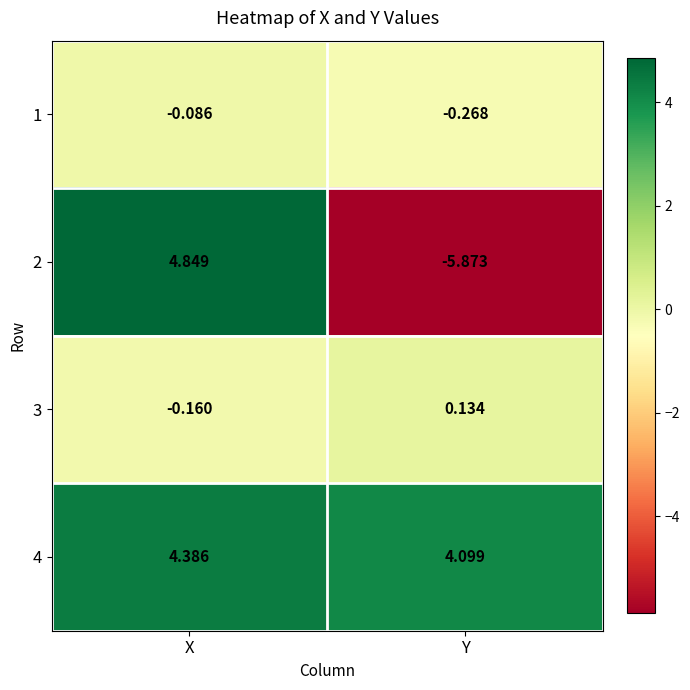

At which category is the sum across all series the highest?

X